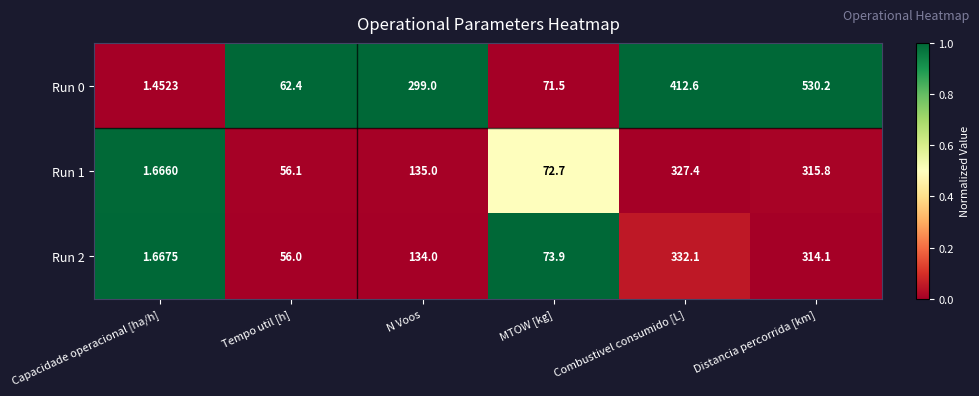

Is the value of Run 2 at Tempo util [h] greater than the value of Run 1 at Distancia percorrida [km]?

No